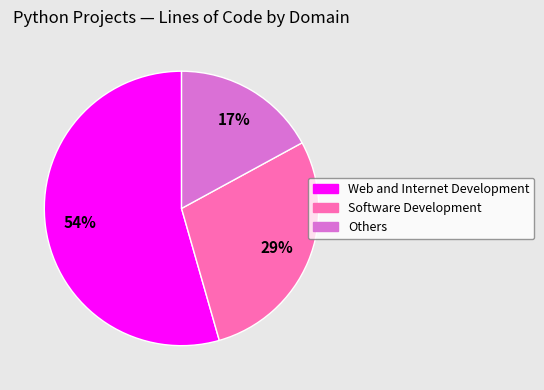

Combined, do Software Development and Others account for over 50%?

No